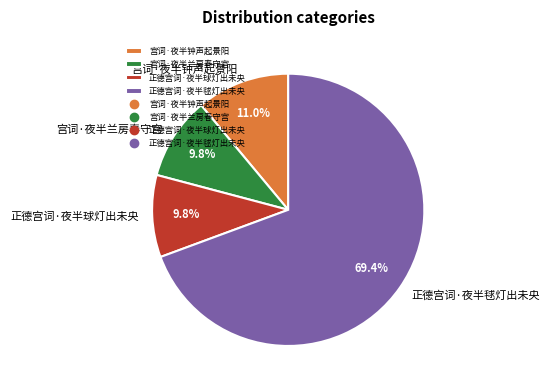

To the nearest percent, what portion does 正德宫词·夜半球灯出未央 represent?

10%